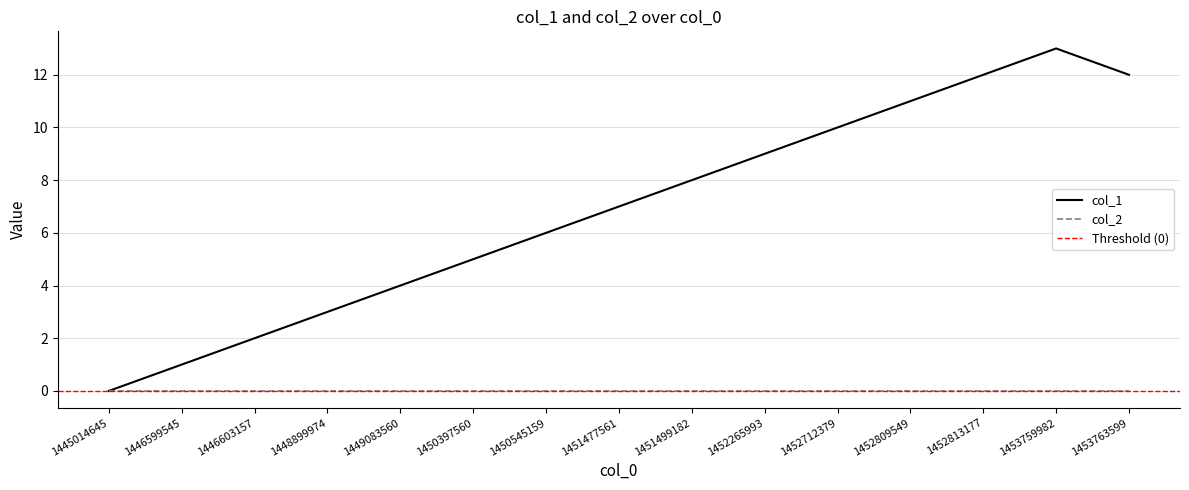

What is the sum of all values?

103